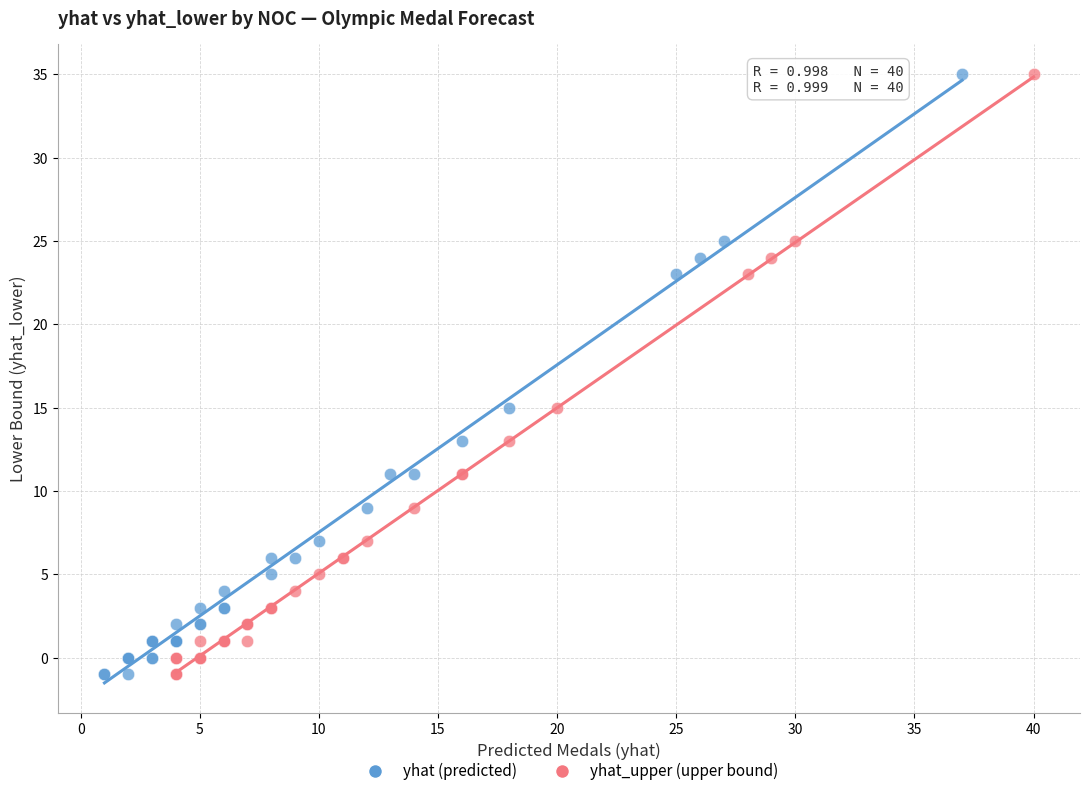

What are all the series names shown in the legend?

yhat (predicted), yhat_upper (upper bound)